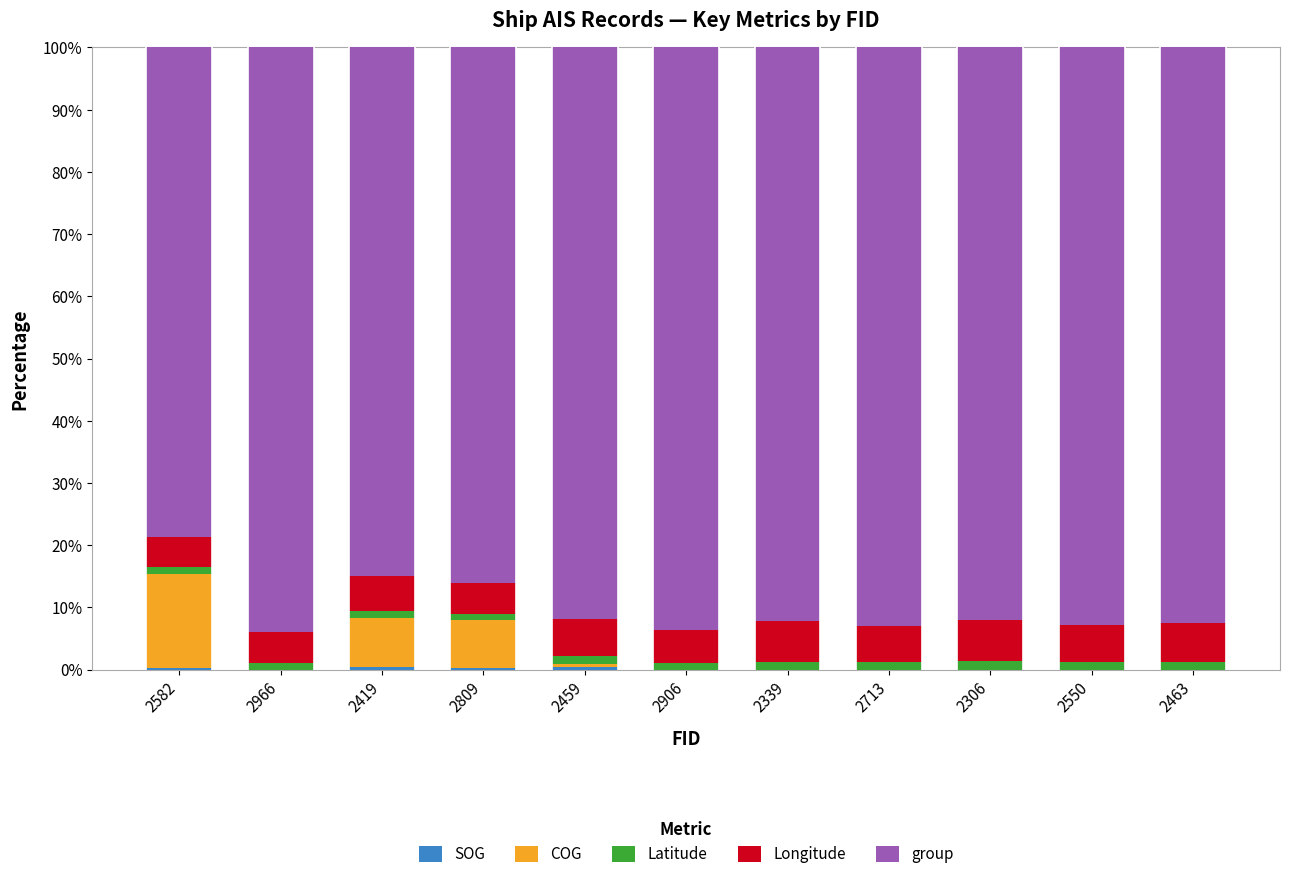

Are the bars horizontal?

No